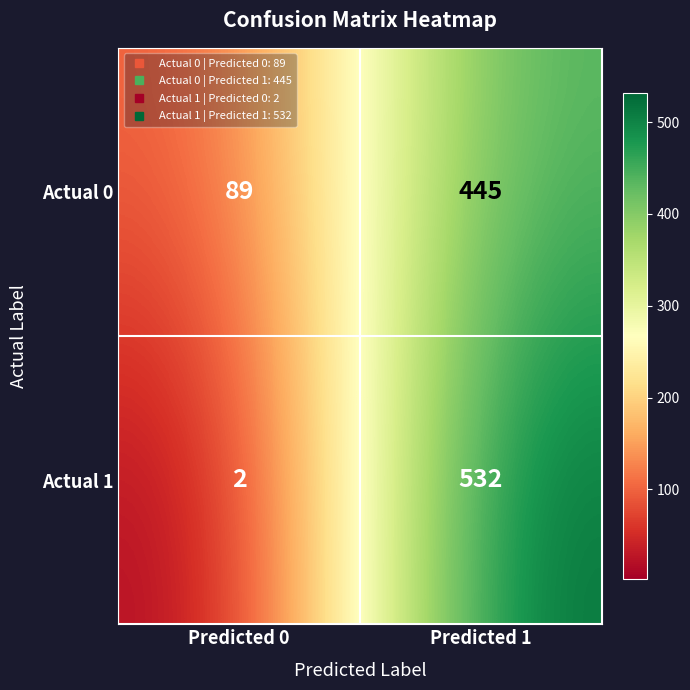

How many categories are shown in the chart?

2